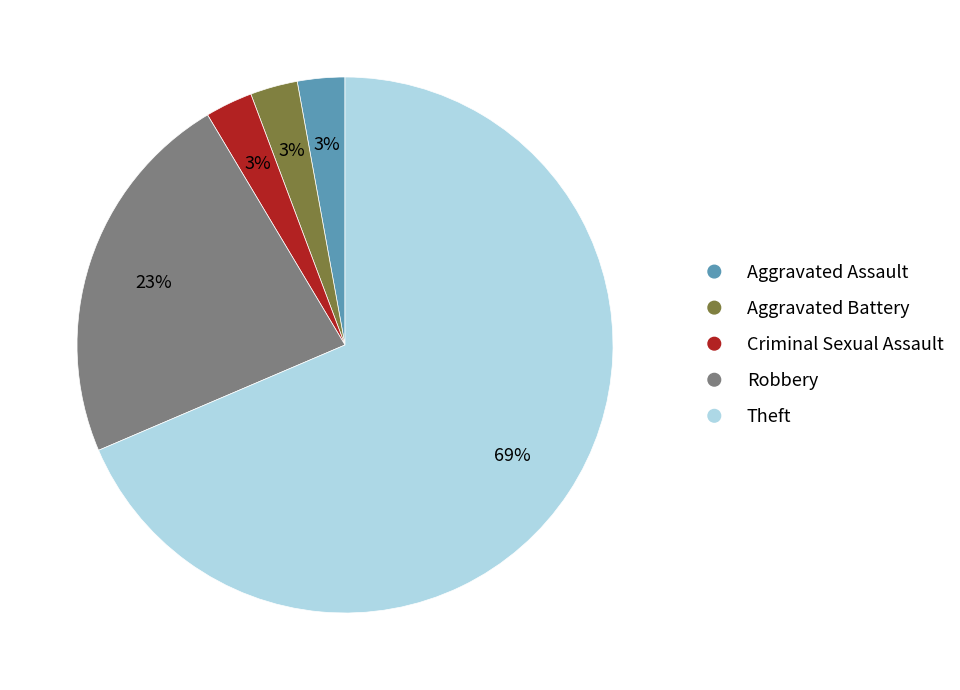

Combined, do Aggravated Battery and Aggravated Assault account for over 50%?

No